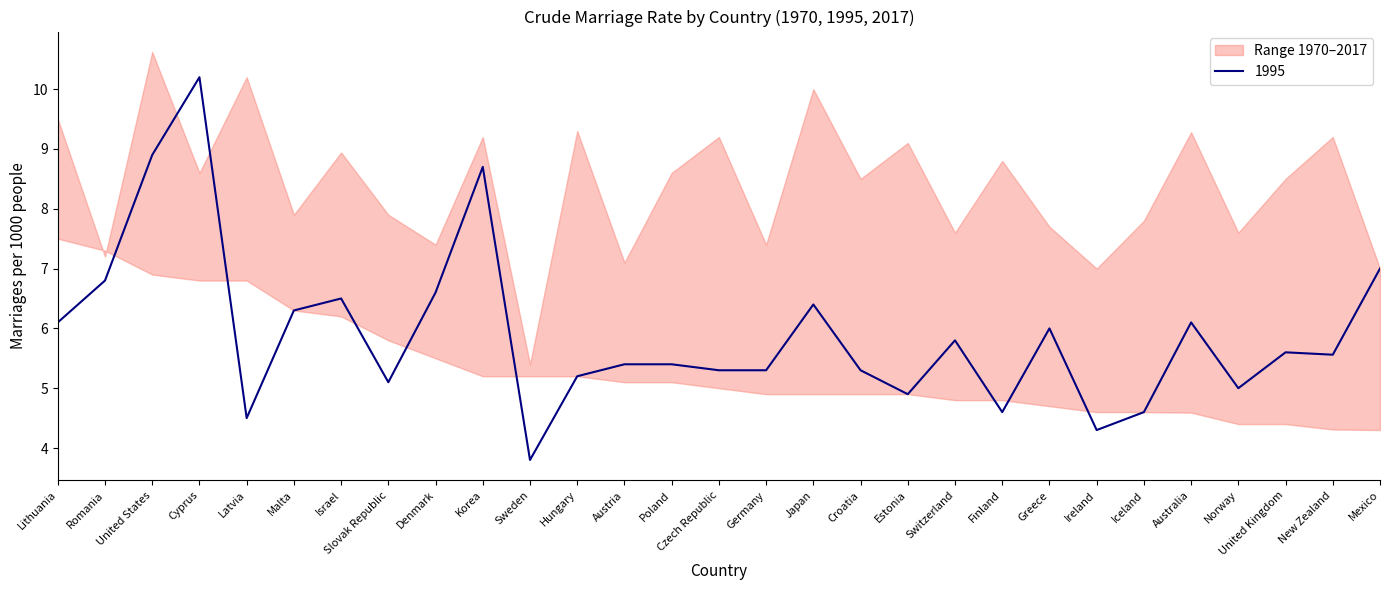

At which category does 1970 reach its first local peak?

United States